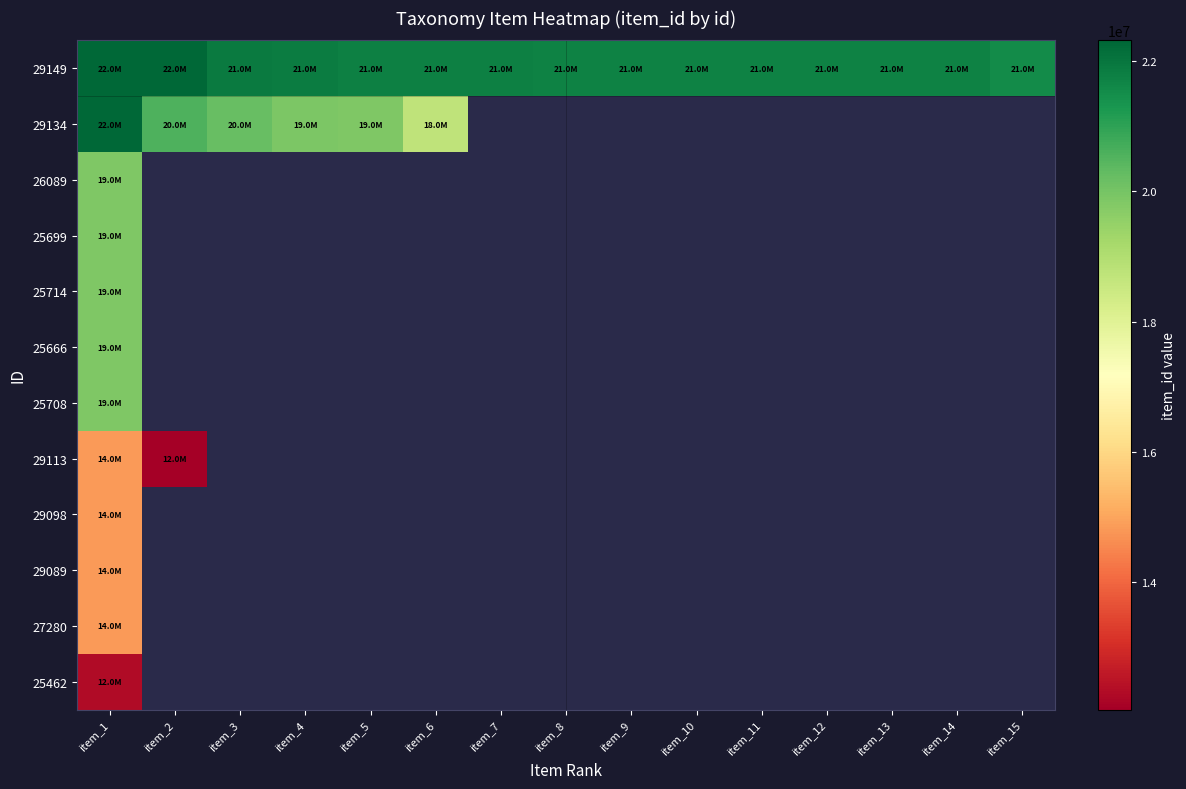

How many series are shown in this chart?

12